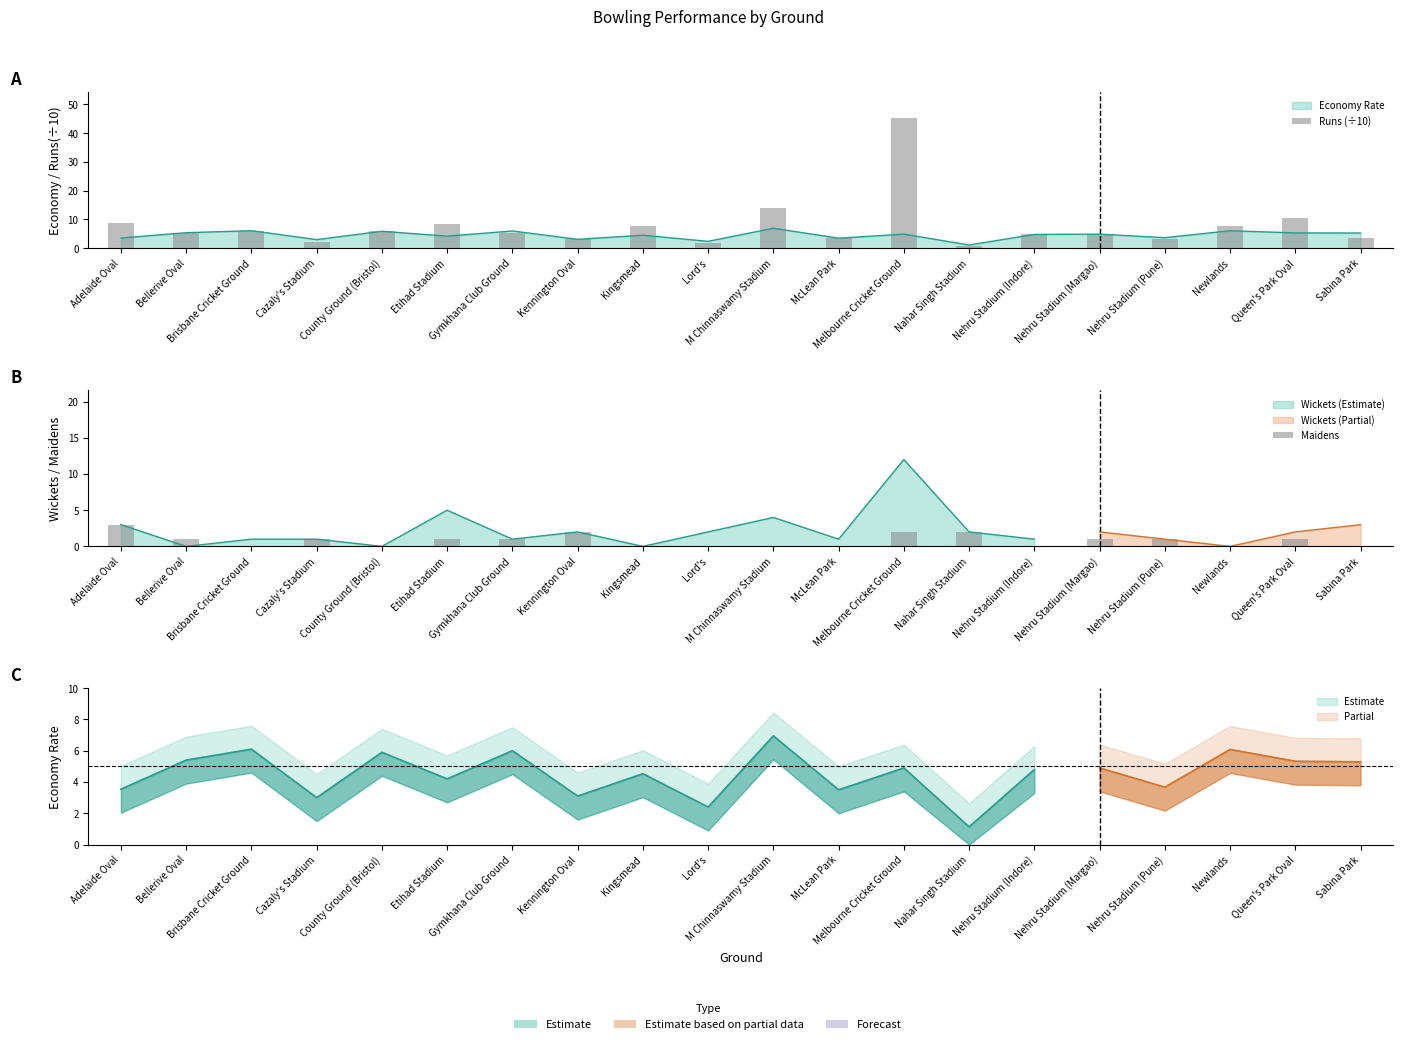

What is the average value of the Maidens series?

0.8